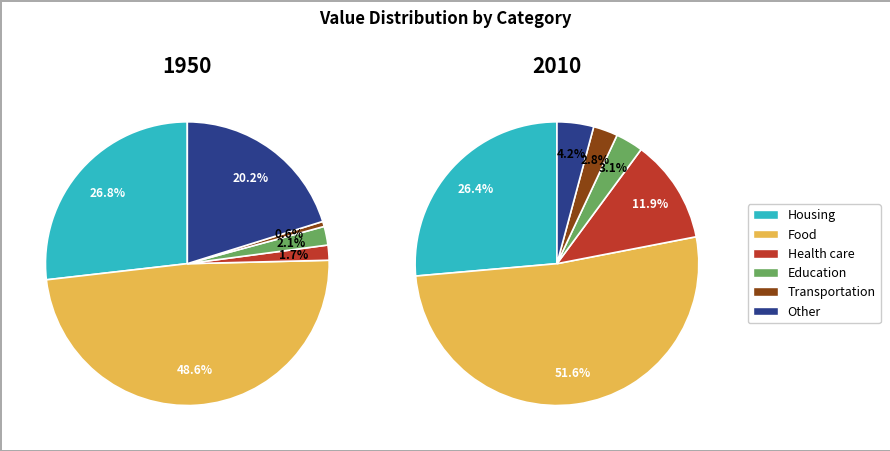

Is the sum of 0 and 3 greater than half?

No